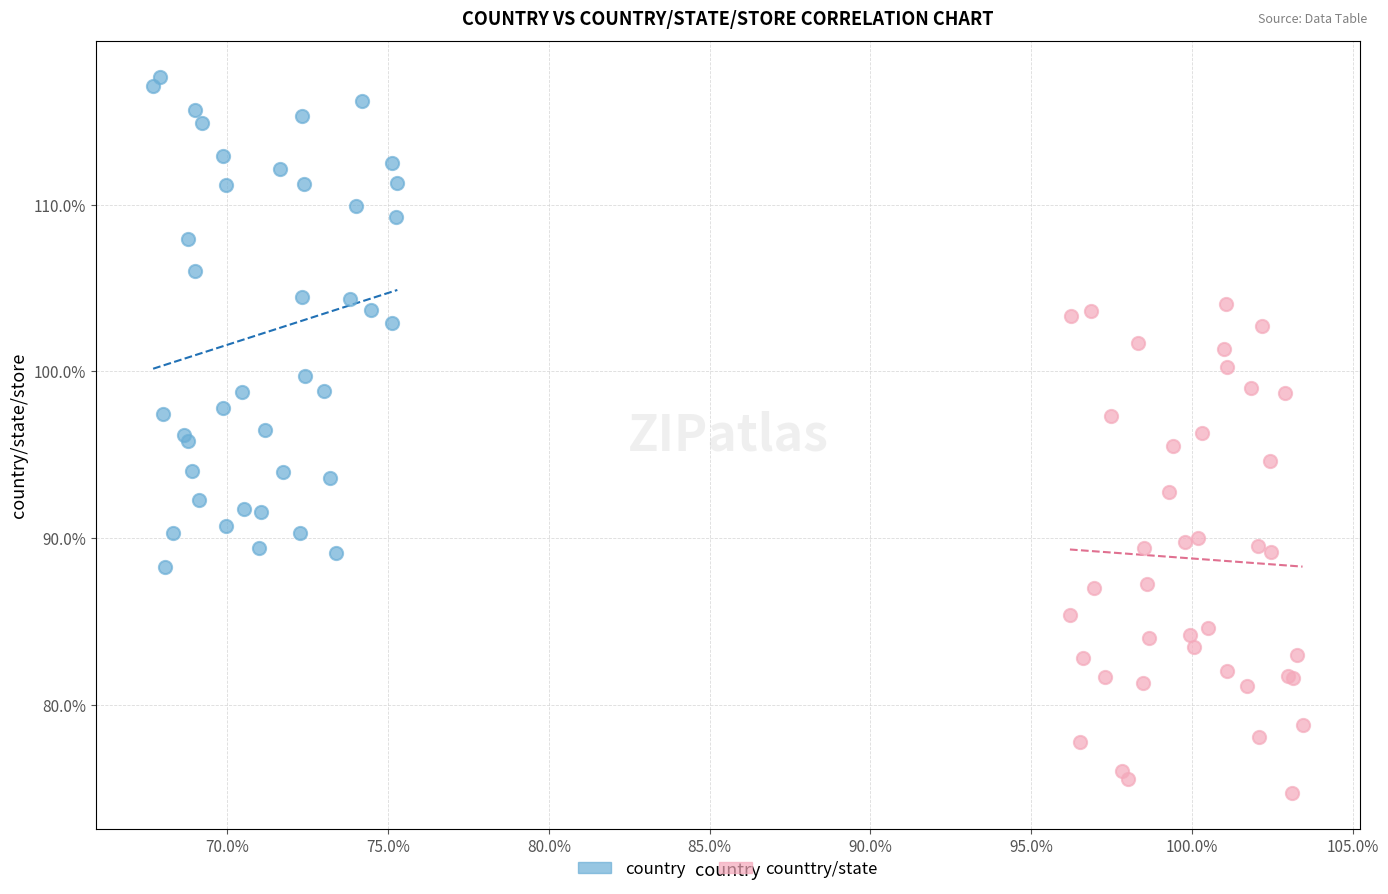

What are all the series names shown in the legend?

country, counttry/state